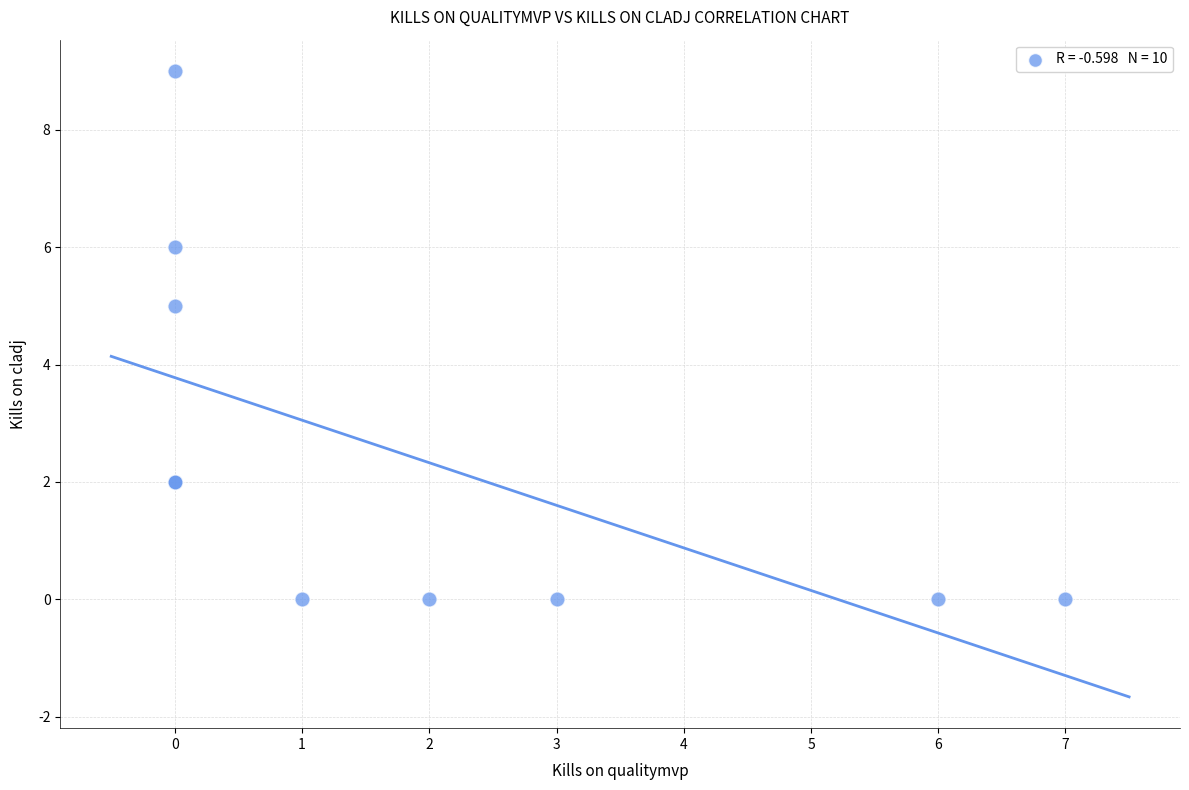

What Y value in the scatter plot is closest to 4?

5